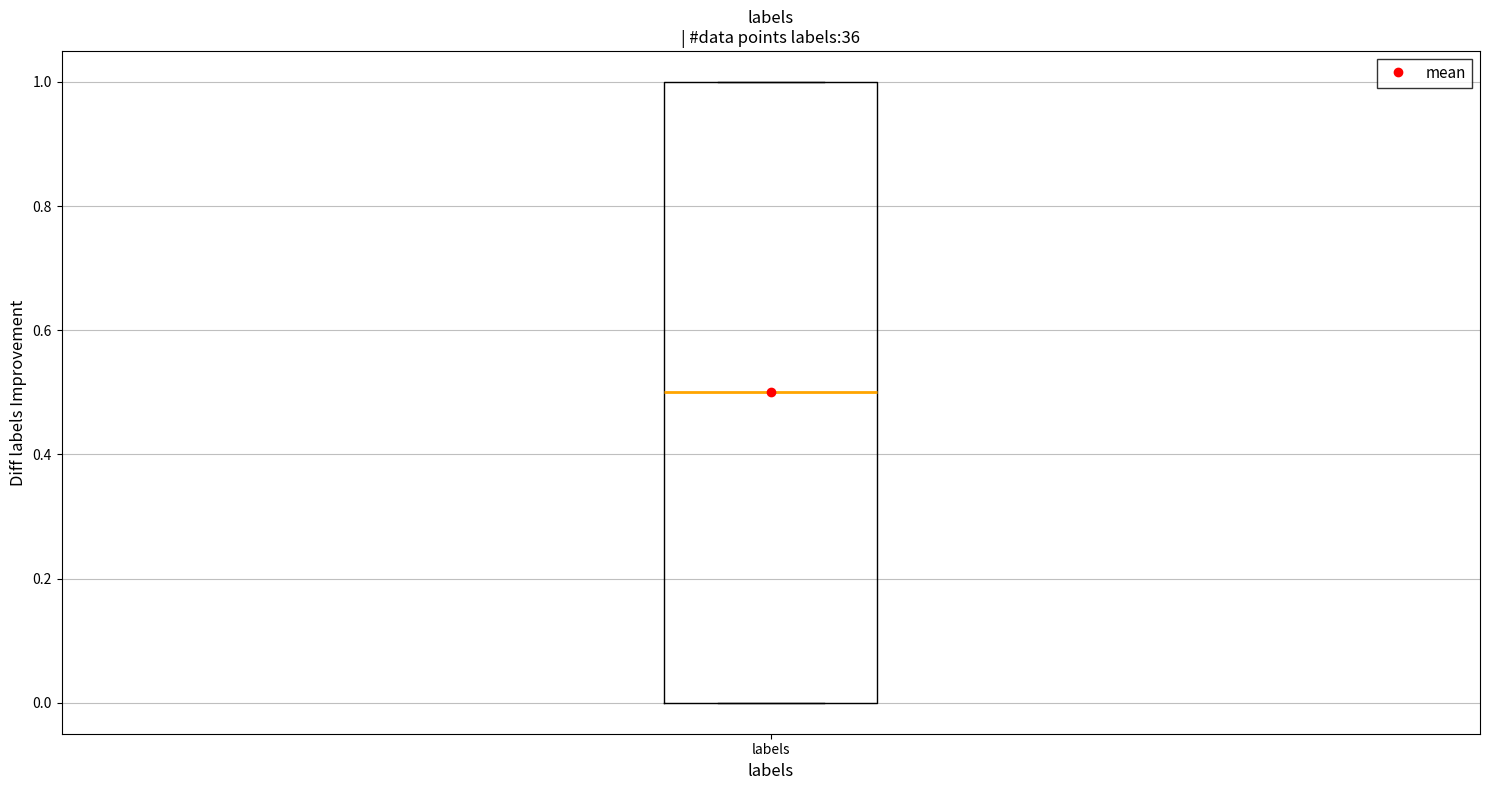

Where is the lower edge of the box for labels on the y-axis? The values are not printed on the chart, so give them approximately, as read against the axis.

0.0